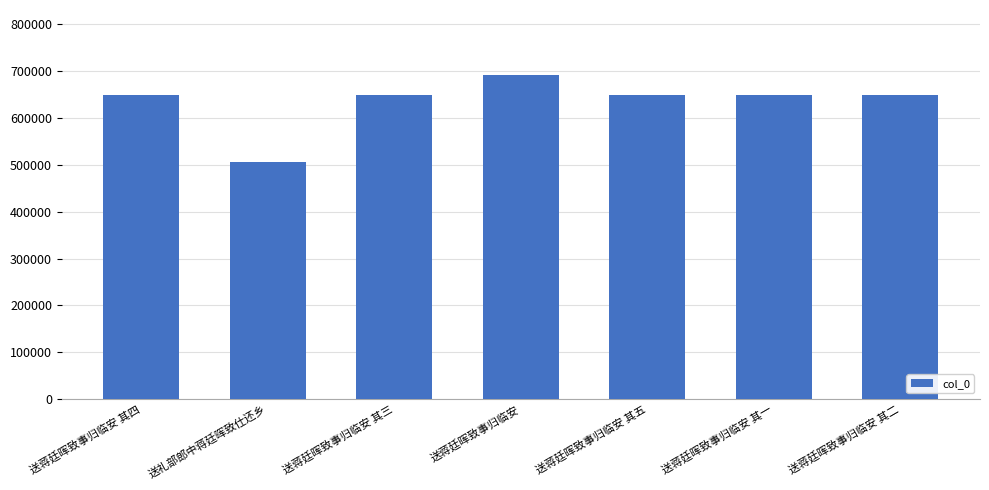

What position from the right is 送蒋廷晖致事归临安 其二?

1